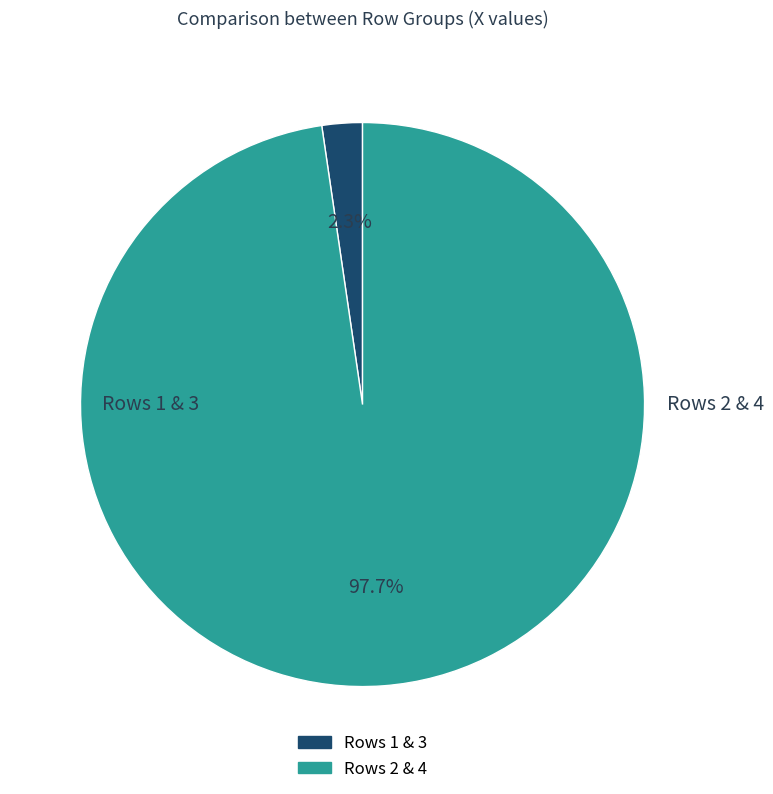

Count the number of slices in the pie.

2